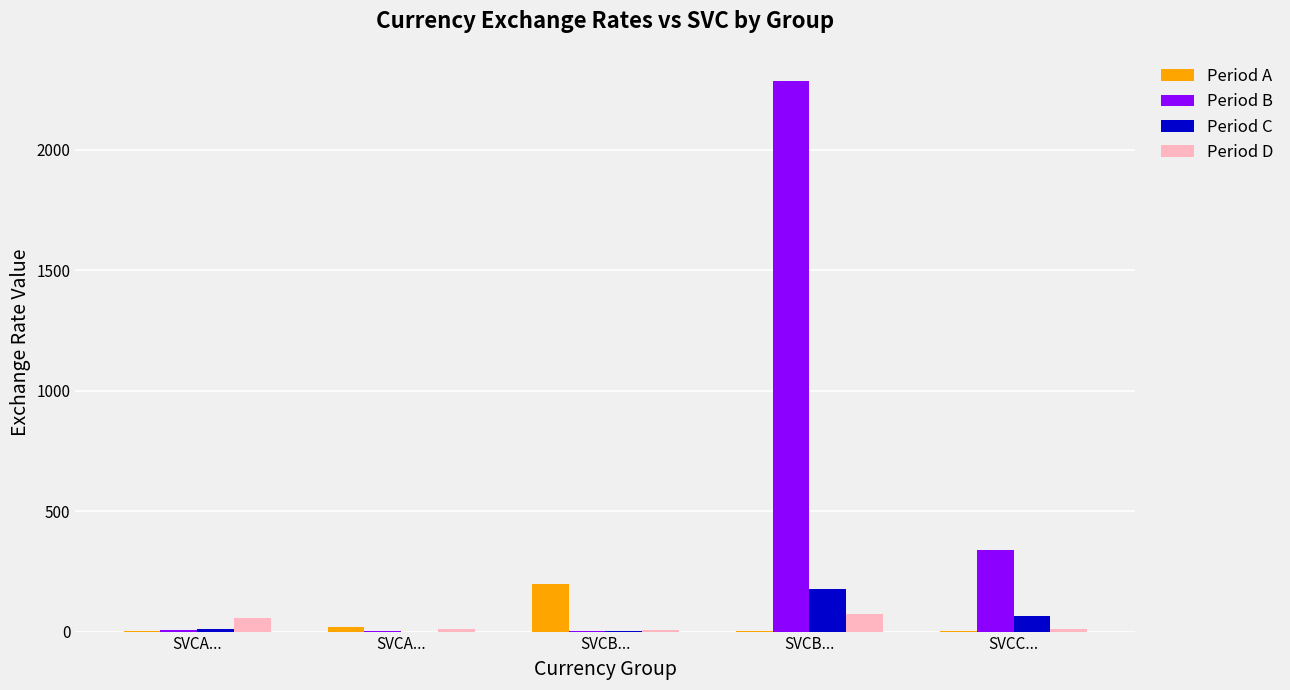

How many values in the Period D series exceed 10?

3